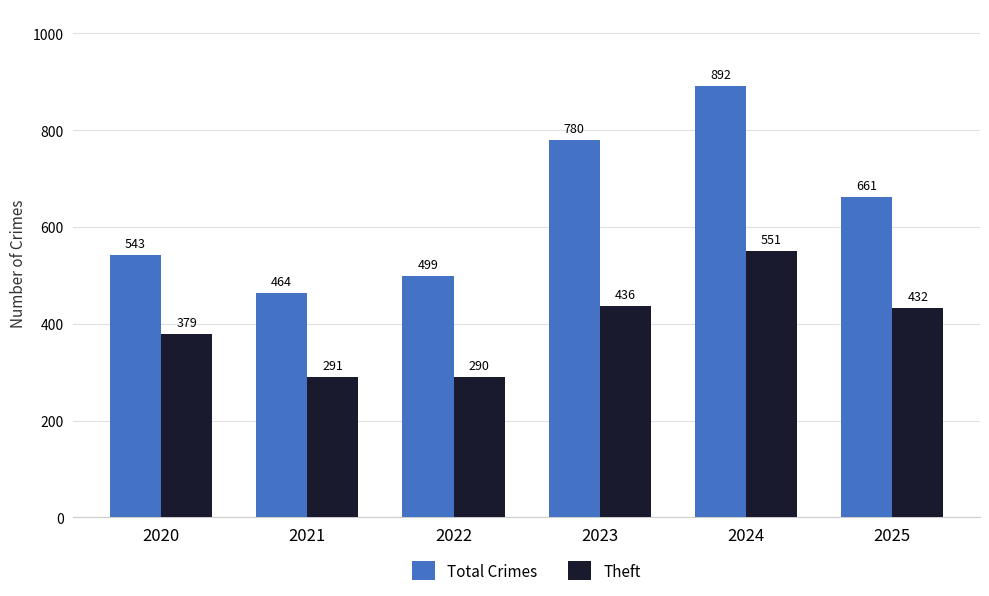

List the series in order of their peak value, highest first.

Total Crimes, Theft